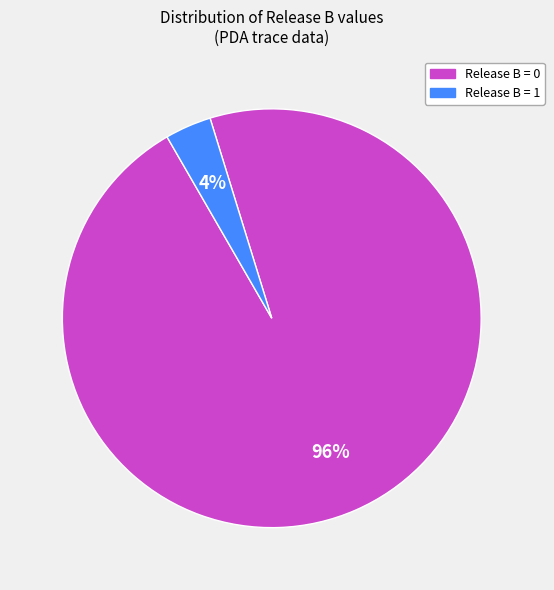

True or false: Release B = 0 accounts for 83% of the total.

False